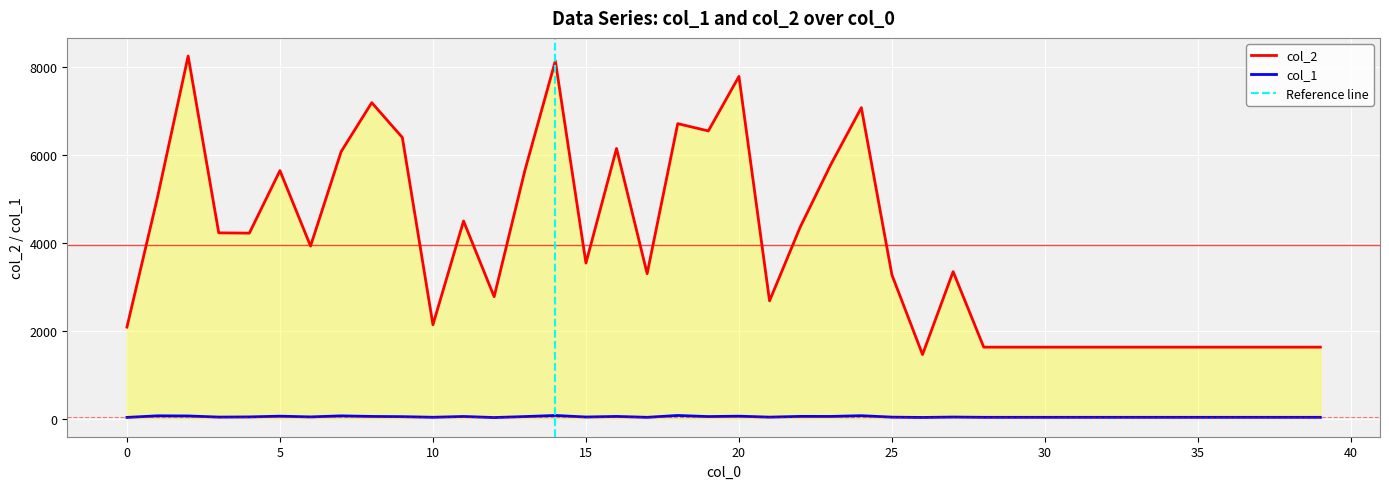

At 33, list the series in order from largest to smallest.

col_2, col_1